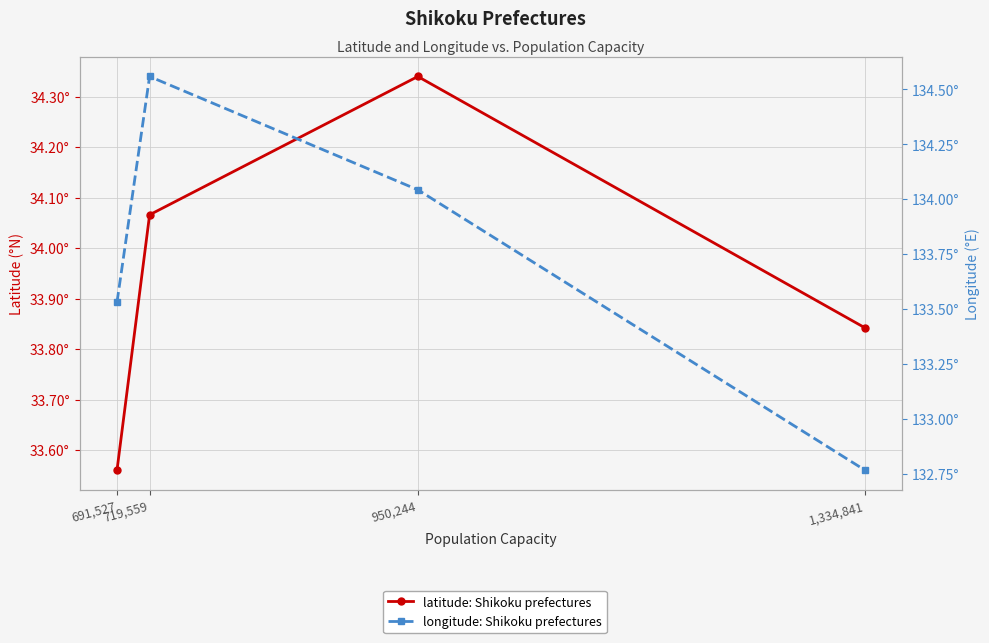

What is the label of the 2nd point from the right?

950,244